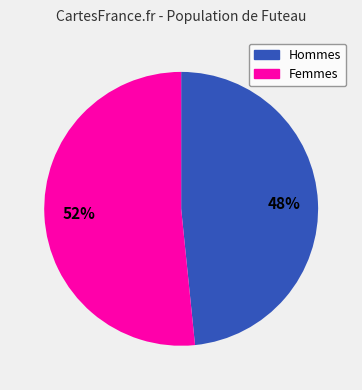

Is there any slice that represents more than half of the pie?

Yes